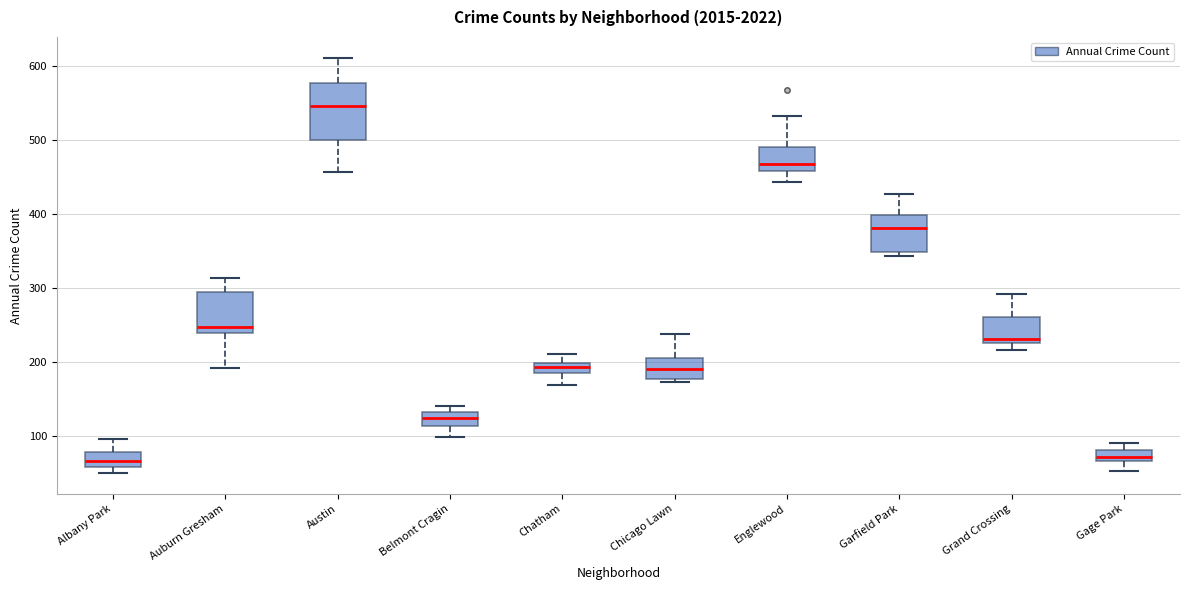

Where does the upper whisker of the box for Englewood end on the y-axis? The values are not printed on the chart, so give them approximately, as read against the axis.

530